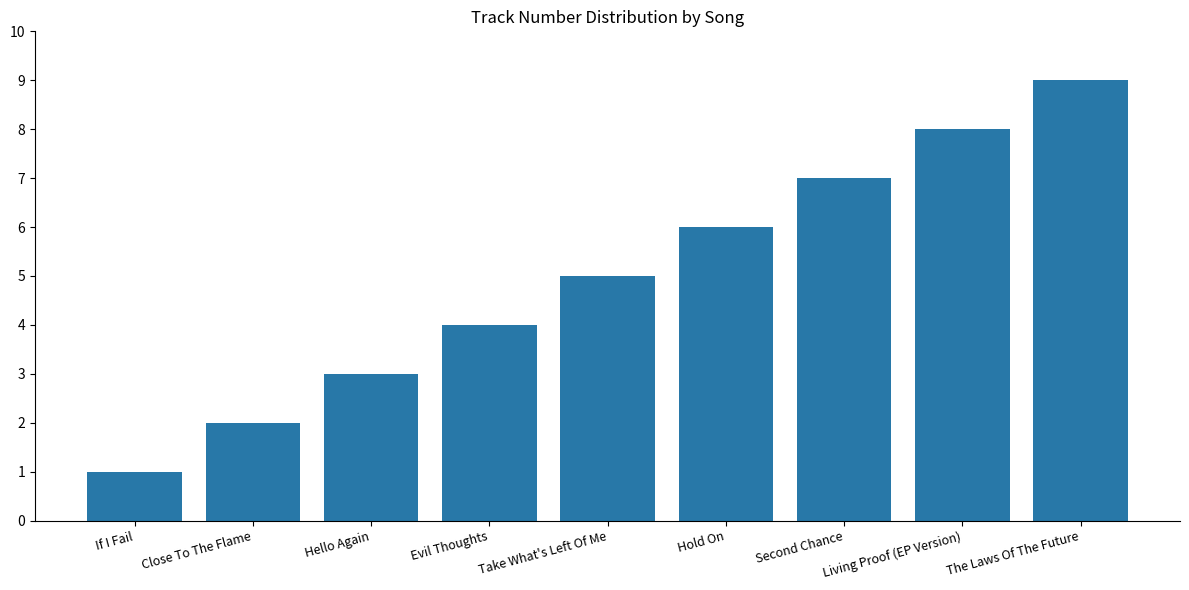

What is the difference between the values at Hello Again and Living Proof (EP Version)?

5